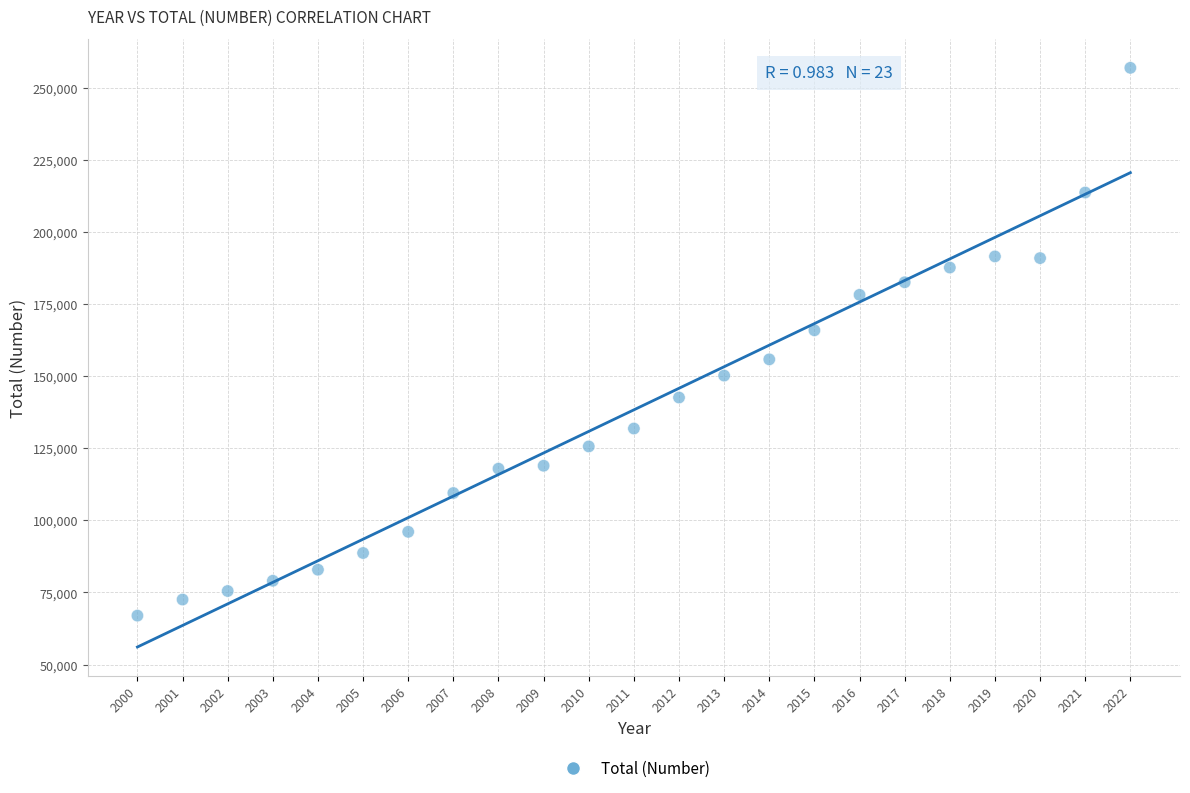

What is the range of X values (max minus min)?

22